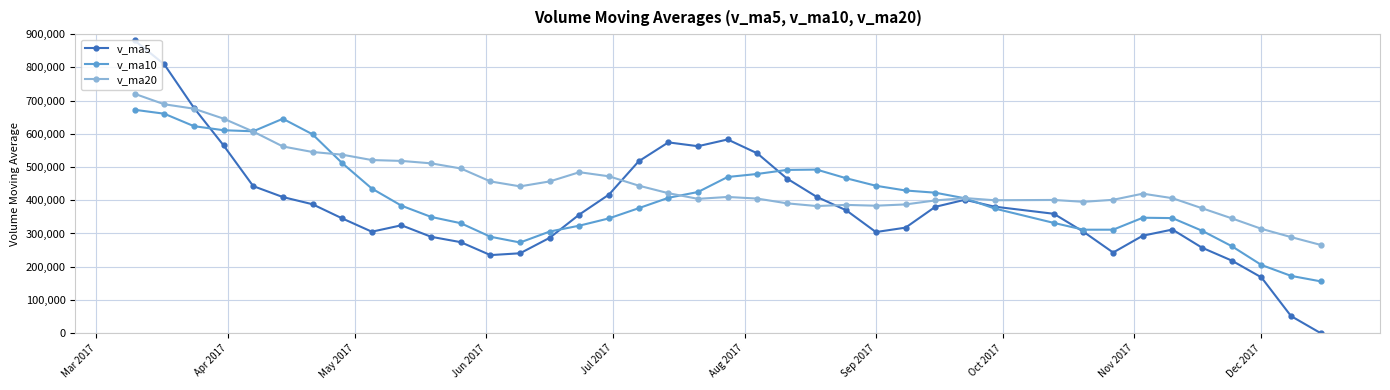

How many lines are shown in the chart?

3